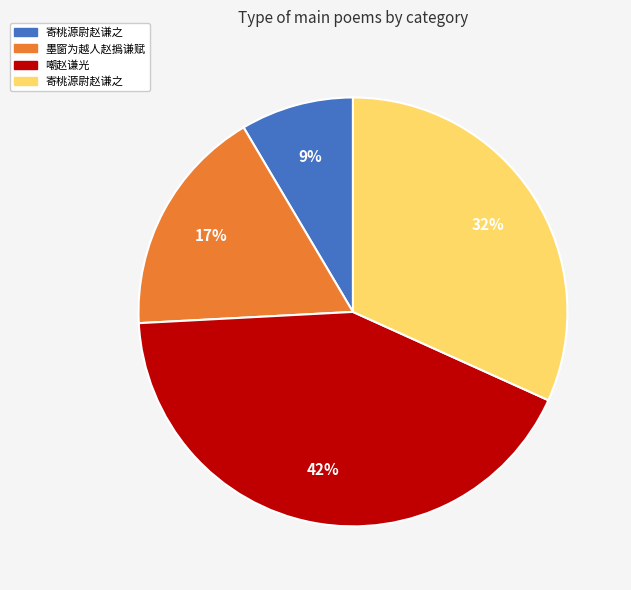

Is there a majority slice in this chart?

No